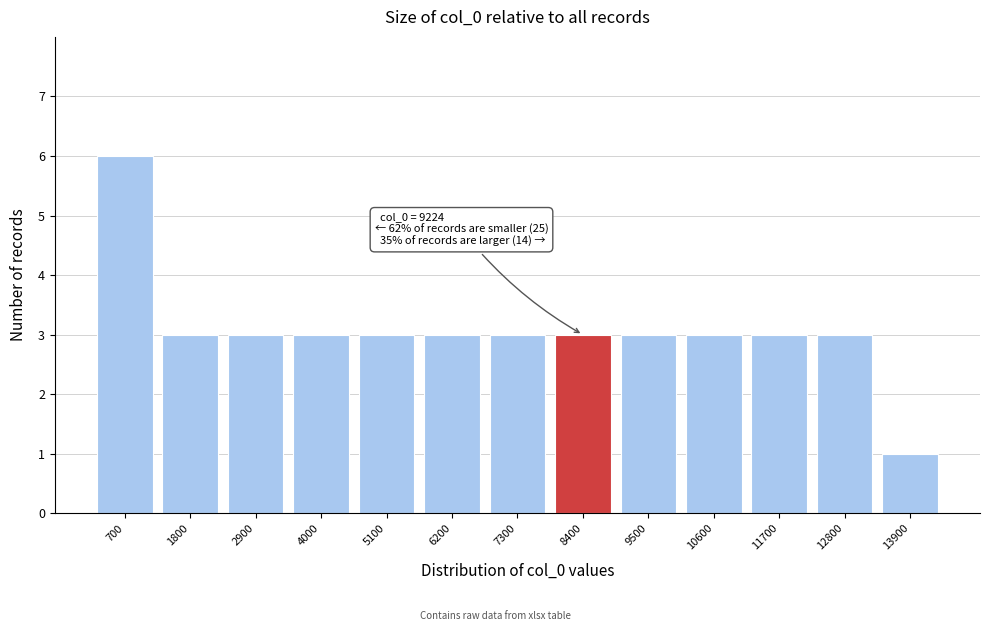

Reading right to left, transcribe all the data shown in this chart.

13900=1	12800=3	11700=3	10600=3	9500=3	8400=3	7300=3	6200=3	5100=3	4000=3	2900=3	1800=3	700=6